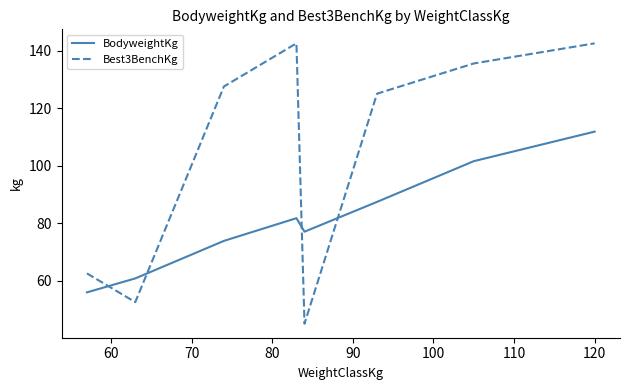

Which series has the largest range (max minus min)?

Best3BenchKg